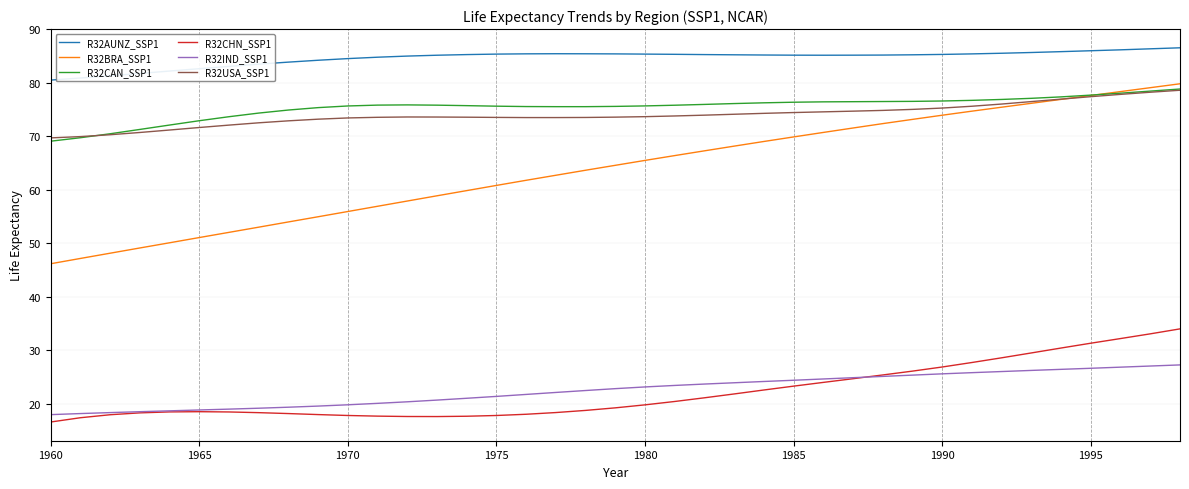

Which series has the largest total across all categories?

R32AUNZ_SSP1